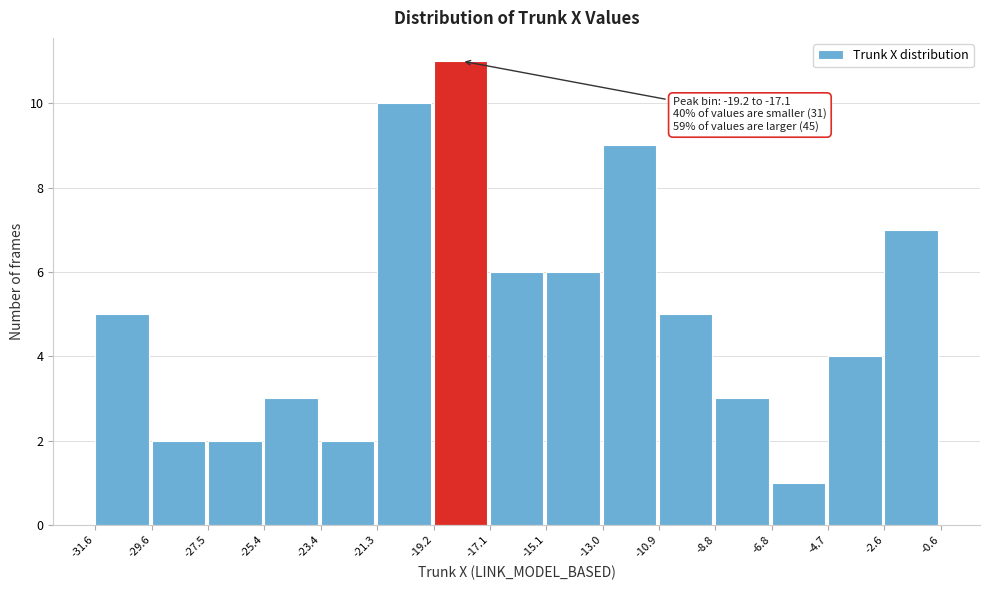

Which range on the x-axis has the tallest bar?

-19.2 to -17.1